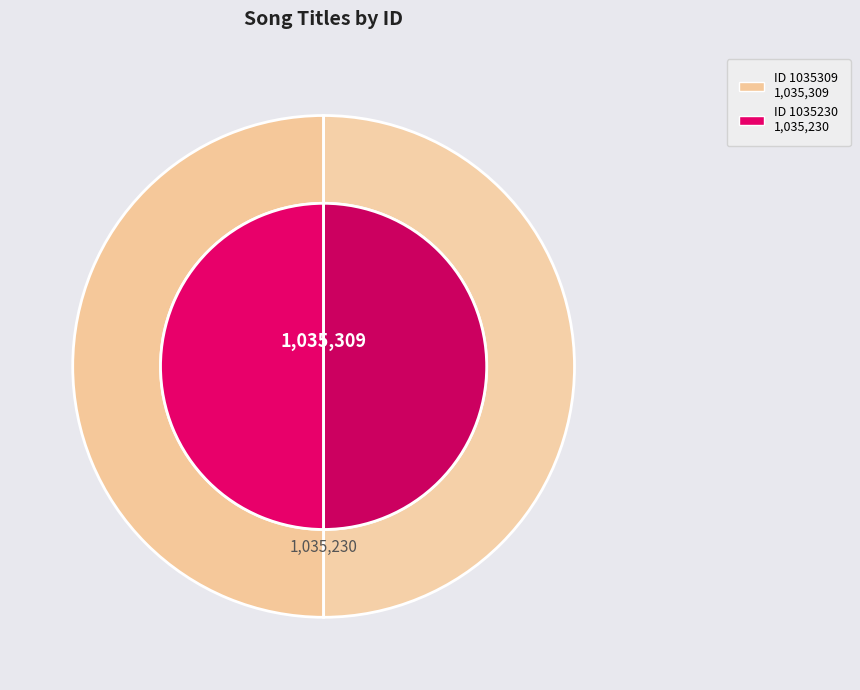

To the nearest percent, what is the combined percentage of 念奴娇 叔母生日刘左史光祖以余 春时所与为寿词韵见贶复 用韵谢之 and 满江红 叔母生日刘左史光祖以余正月 十日所与为寿词韵见贻至是 始克再用韵谢之?

100%